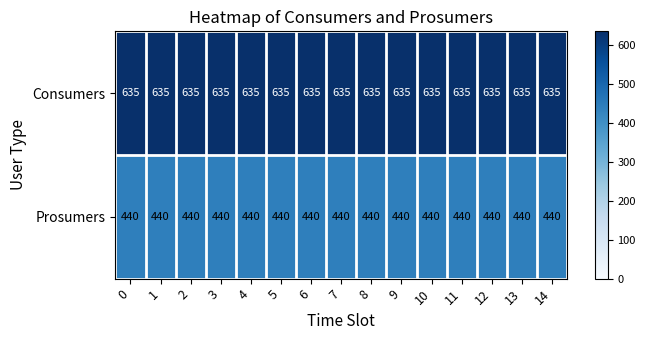

True or false: Prosumers has a value of 626 at 12.

False